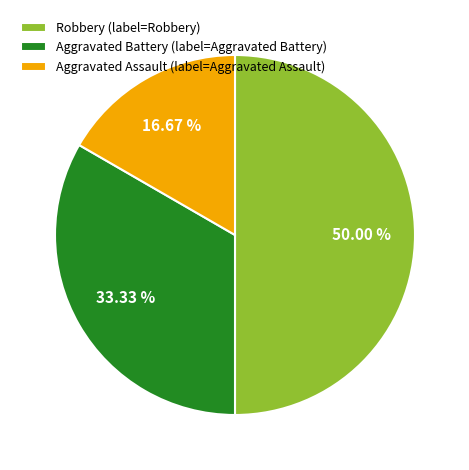

Does Aggravated Assault (label=Aggravated Assault) represent more than half of the total?

No